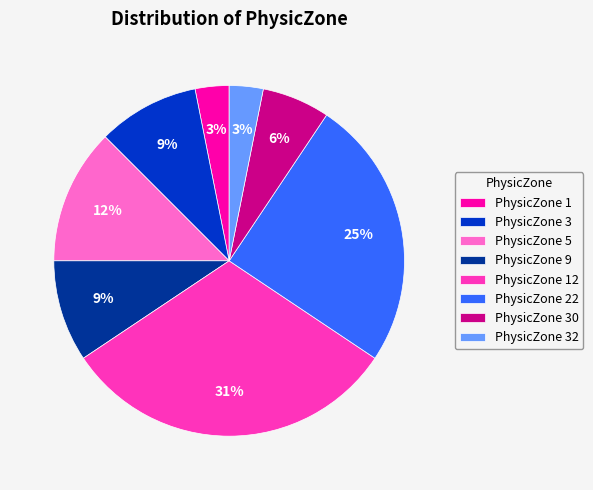

Is there a majority slice in this chart?

No